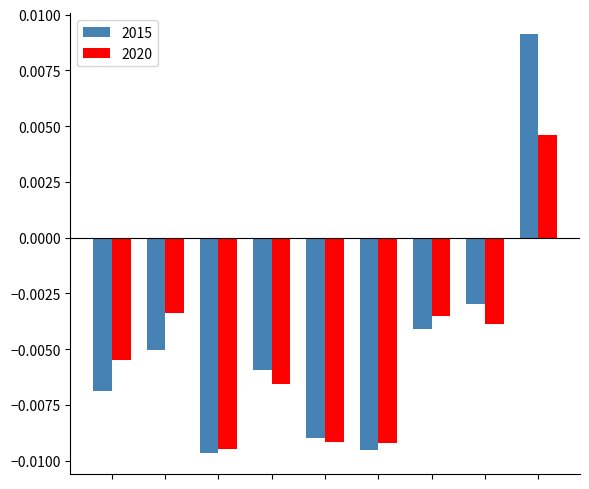

List the series in order of their peak value, highest first.

2015, 2020